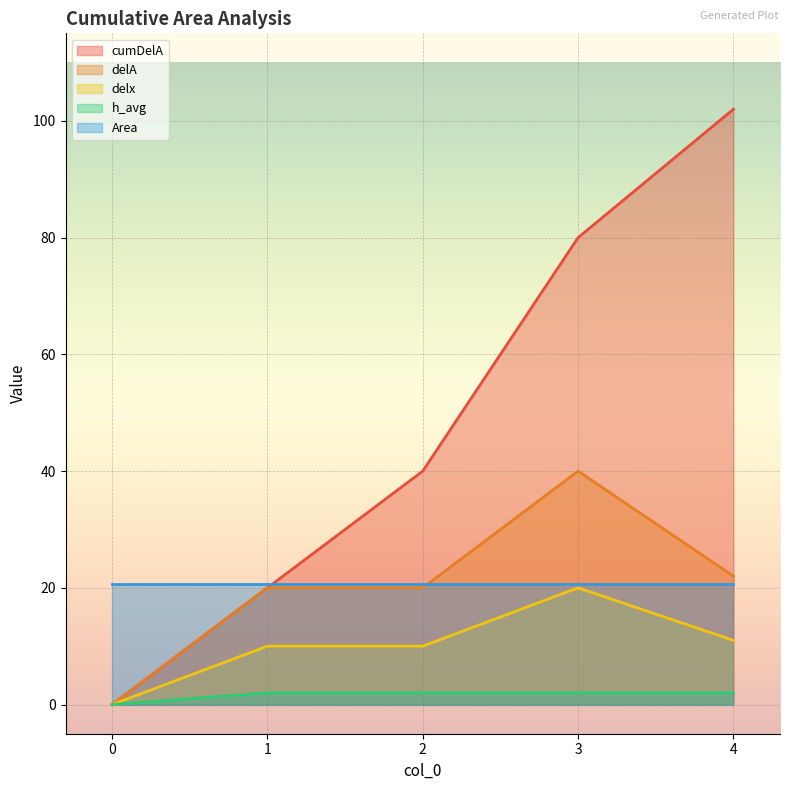

Which series has the widest spread of values?

cumDelA